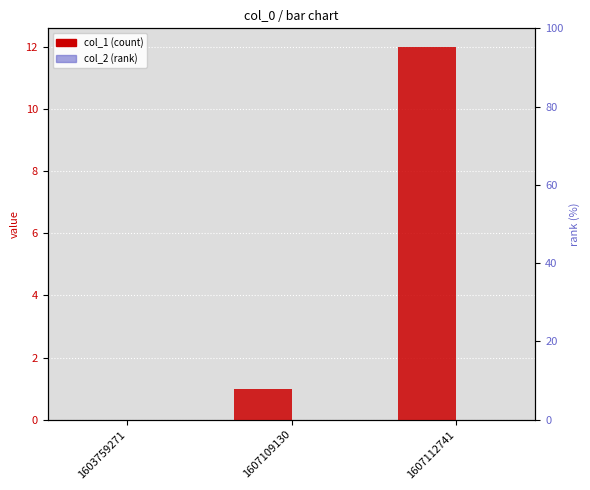

The col_1 series shows 0 at 1603759271. True or false?

True